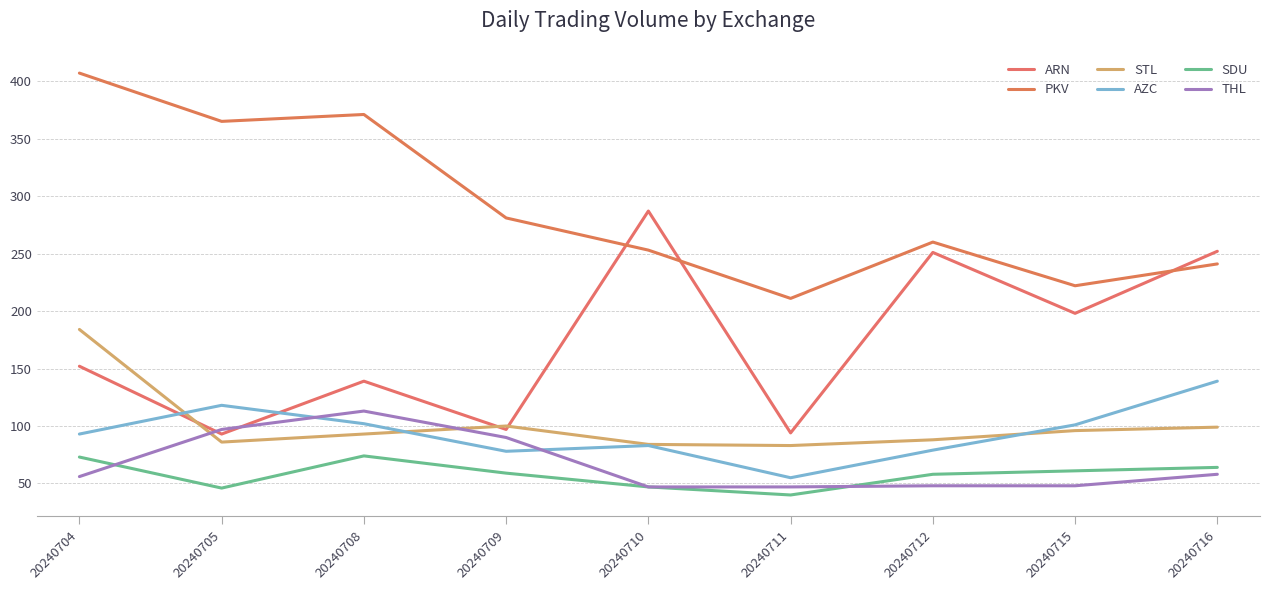

In ARN, how many points are lower than both neighbors (excluding endpoints)?

4